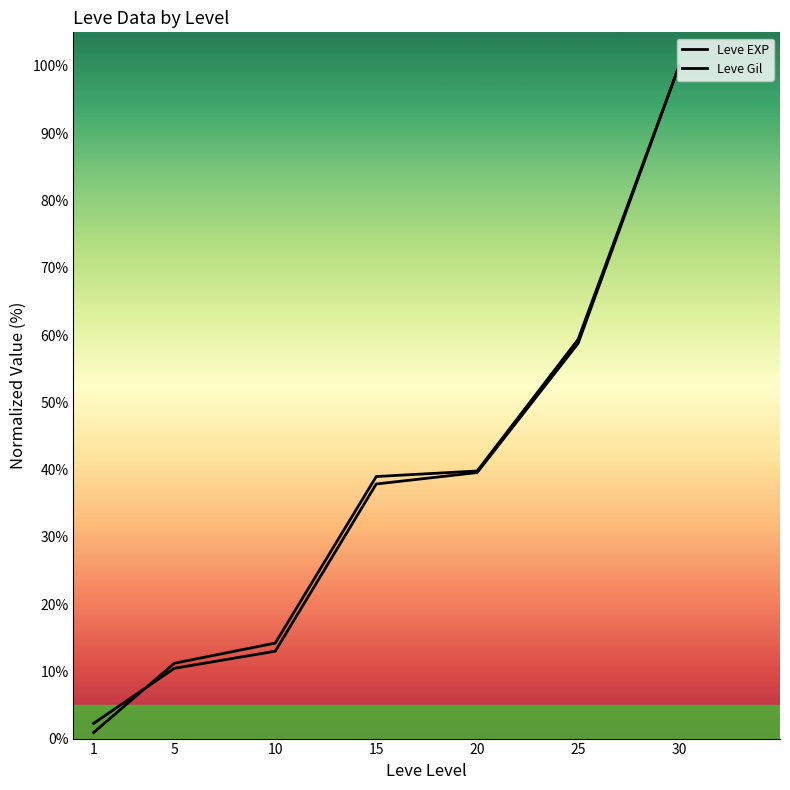

Reading left to right, transcribe all the data shown in this chart.

Leve EXP: 1=2.3	5=10.5	10=13.0	15=37.9	20=39.5	25=58.8	30=100.0
Leve Gil: 1=0.9	5=11.2	10=14.2	15=39.0	20=39.8	25=59.4	30=100.0